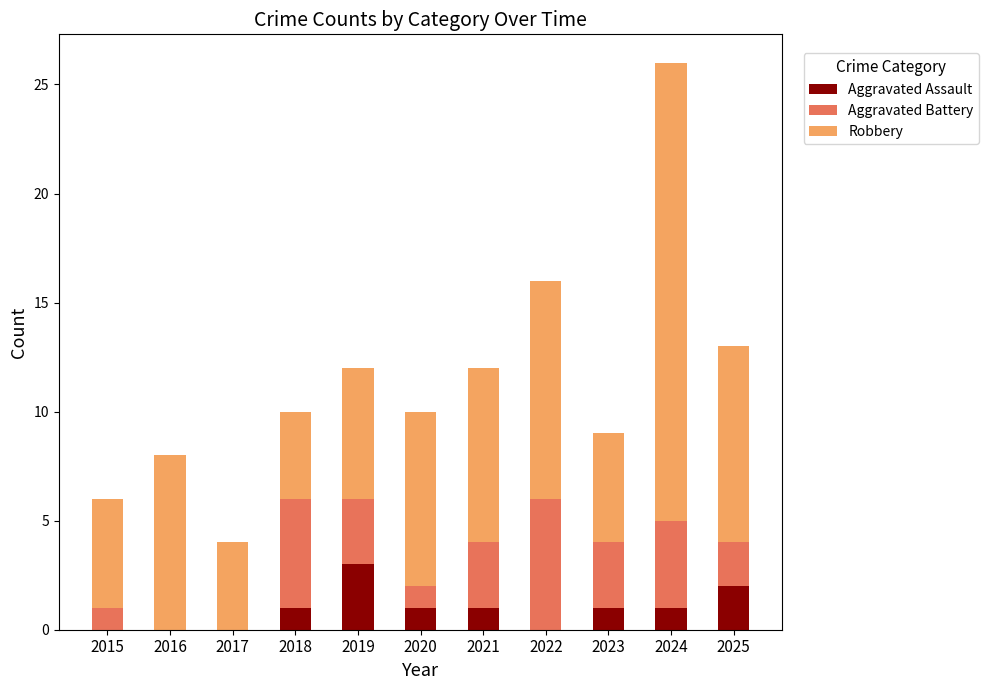

At which category is the sum across all series the highest?

2024